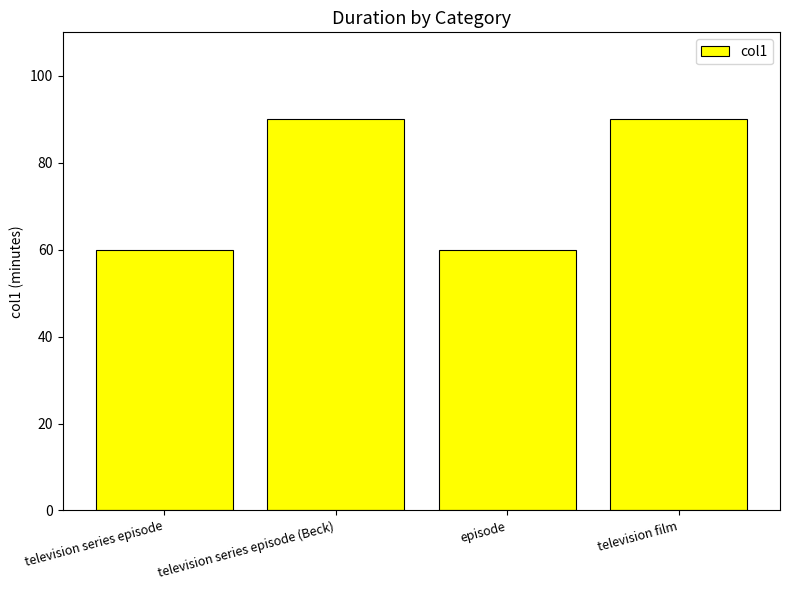

Does the chart contain any negative values?

No